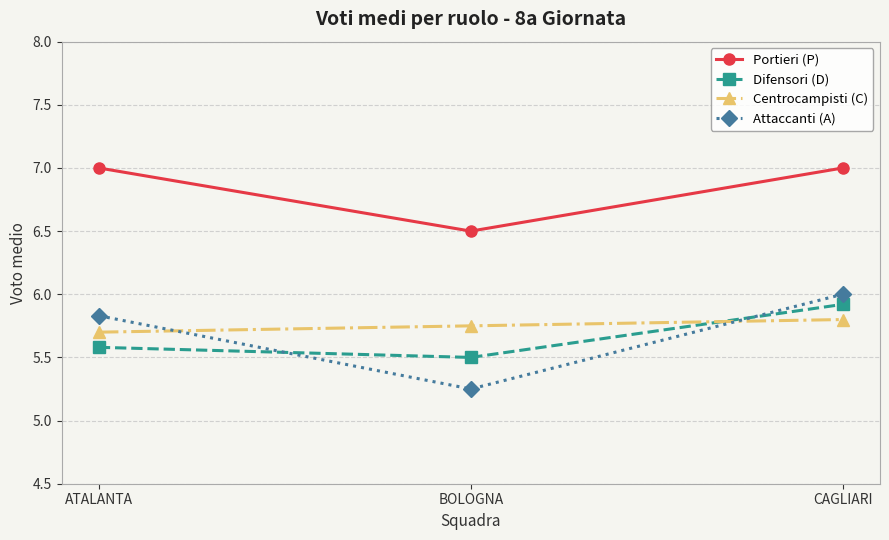

What are all the series names shown in the legend?

Portieri (P), Difensori (D), Centrocampisti (C), Attaccanti (A)